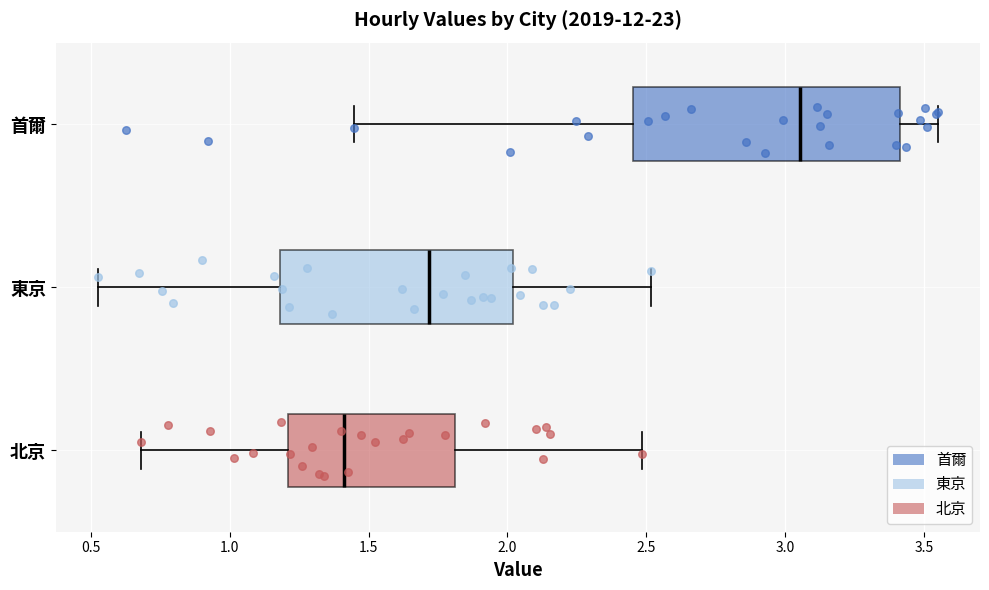

Which box is the widest, from its left edge to its right edge?

首爾